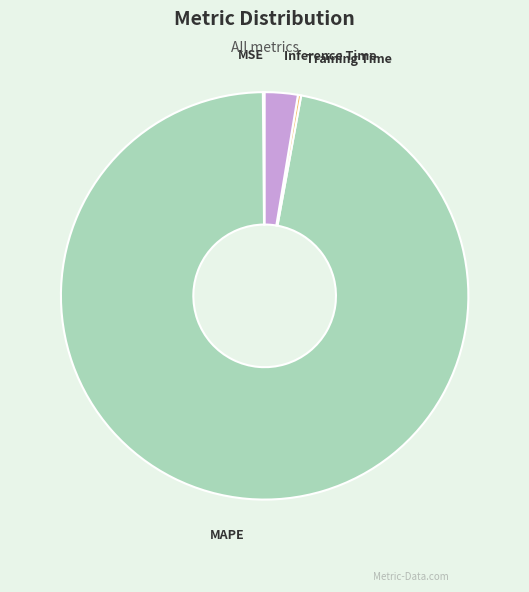

Is the sum of MAPE and Inference Time greater than half?

Yes